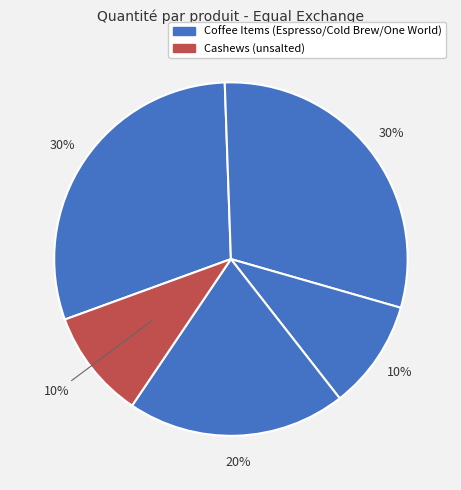

How many slices are in this pie chart?

5